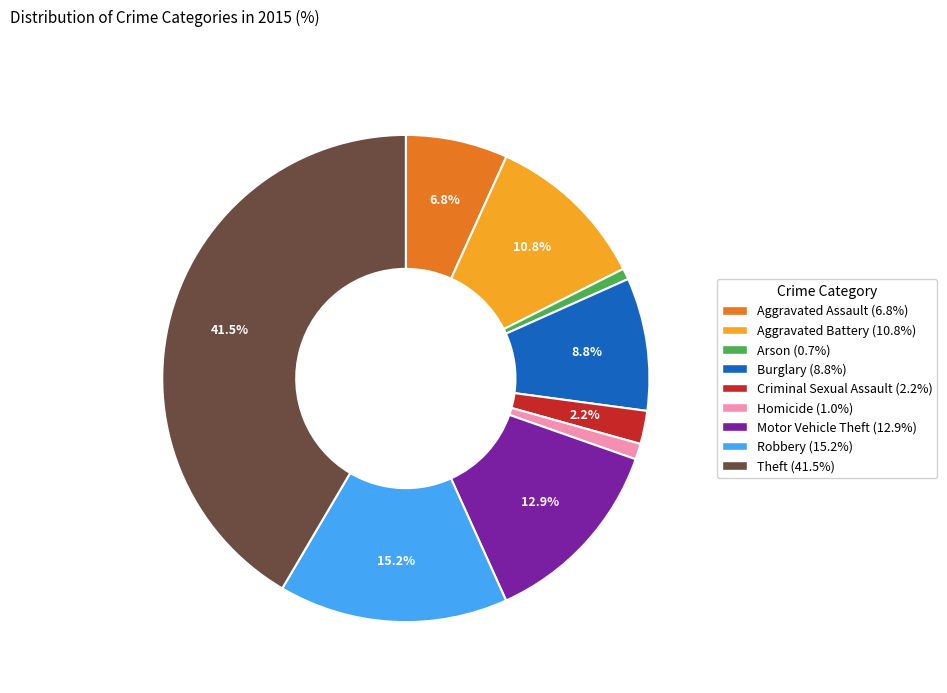

To the nearest percent, what is the combined percentage of Homicide and Aggravated Battery?

12%